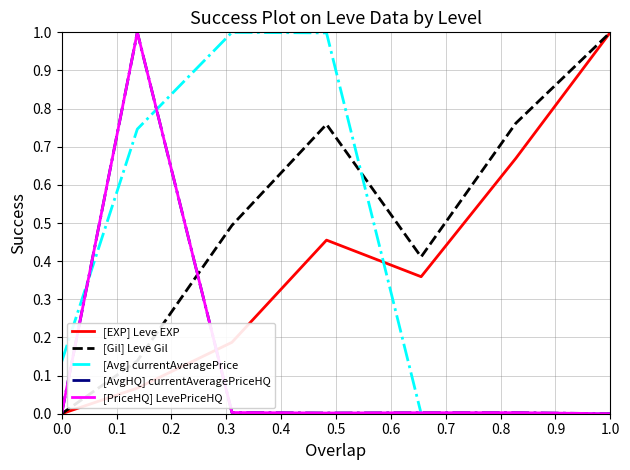

Does the chart have visible grid lines?

Yes